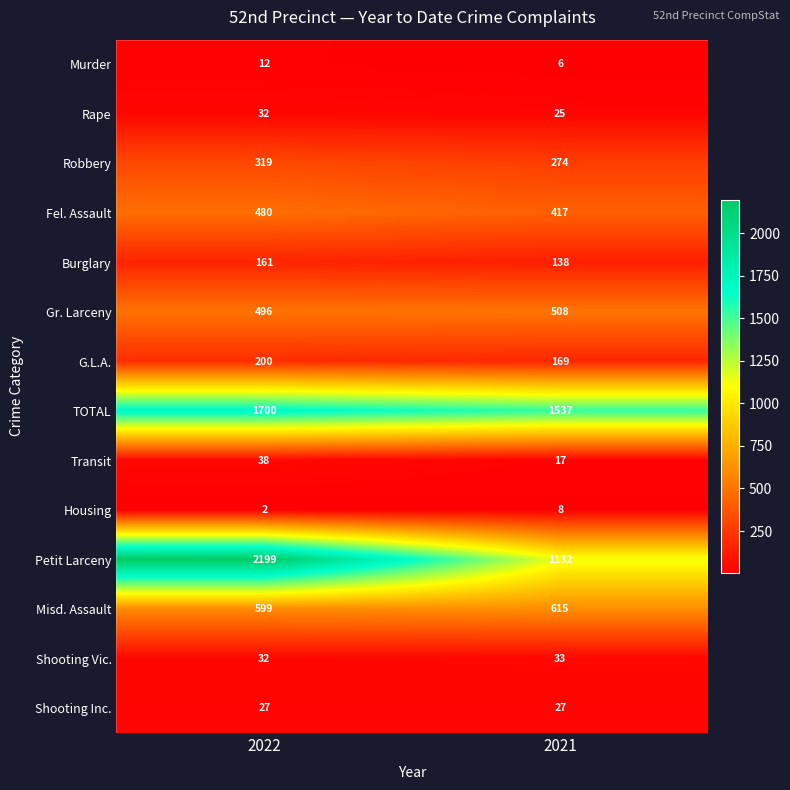

At which label does Petit Larceny reach its peak?

2022